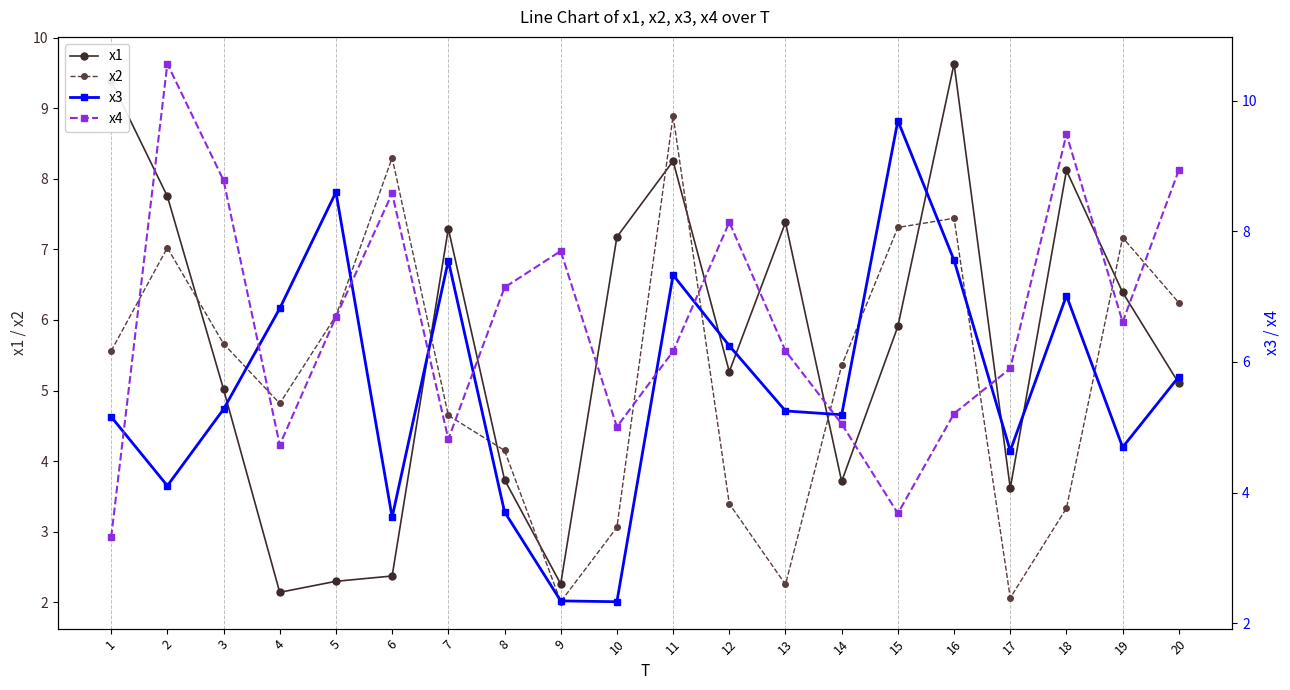

What is the spread (max minus min) of values at 12?

4.7